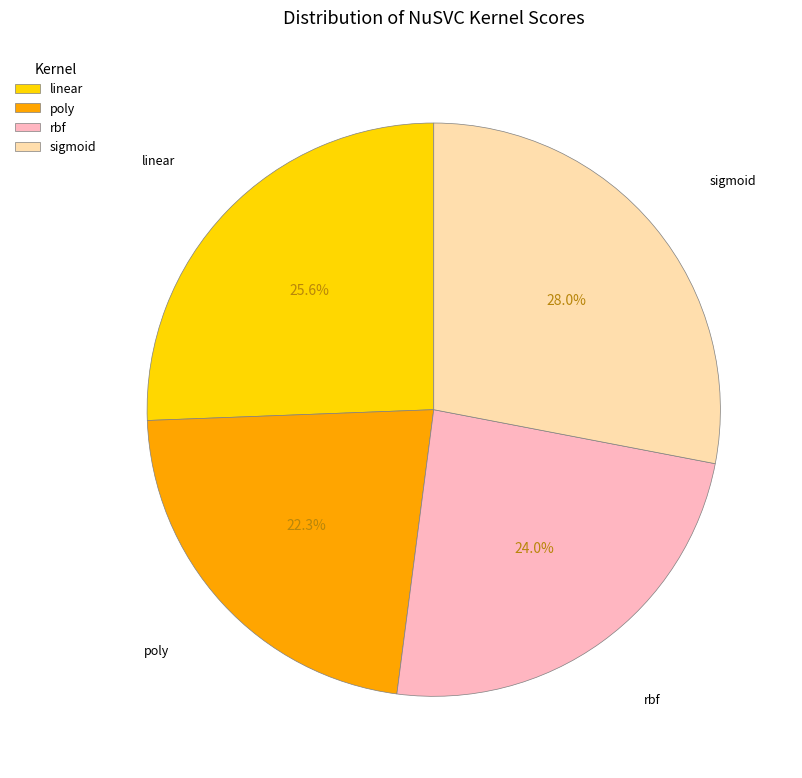

Which slice is the smallest?

poly